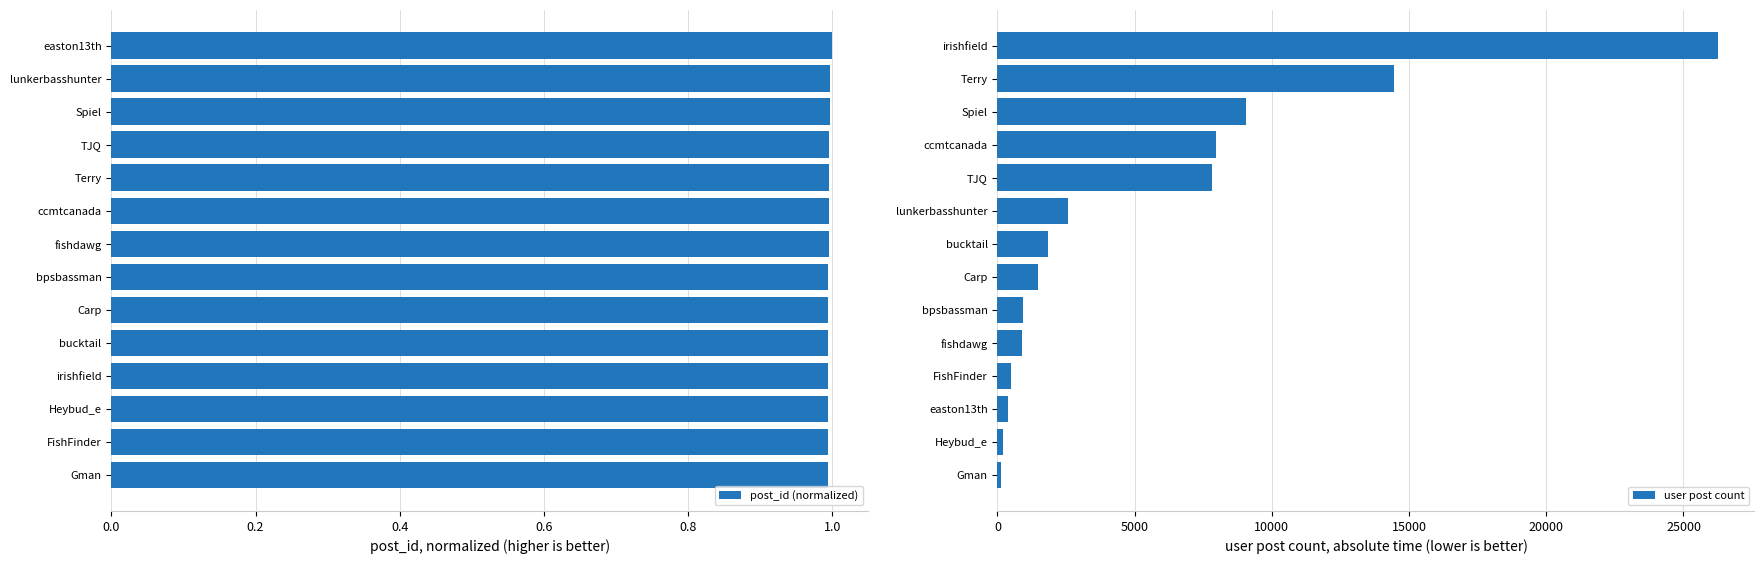

What is the sum of all user post count values?

74539